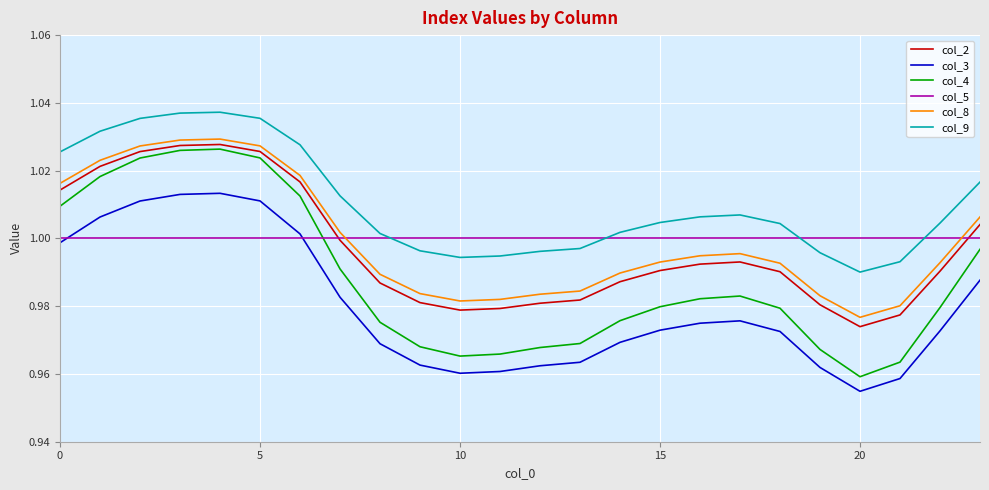

Which series has the largest range (max minus min)?

col_4